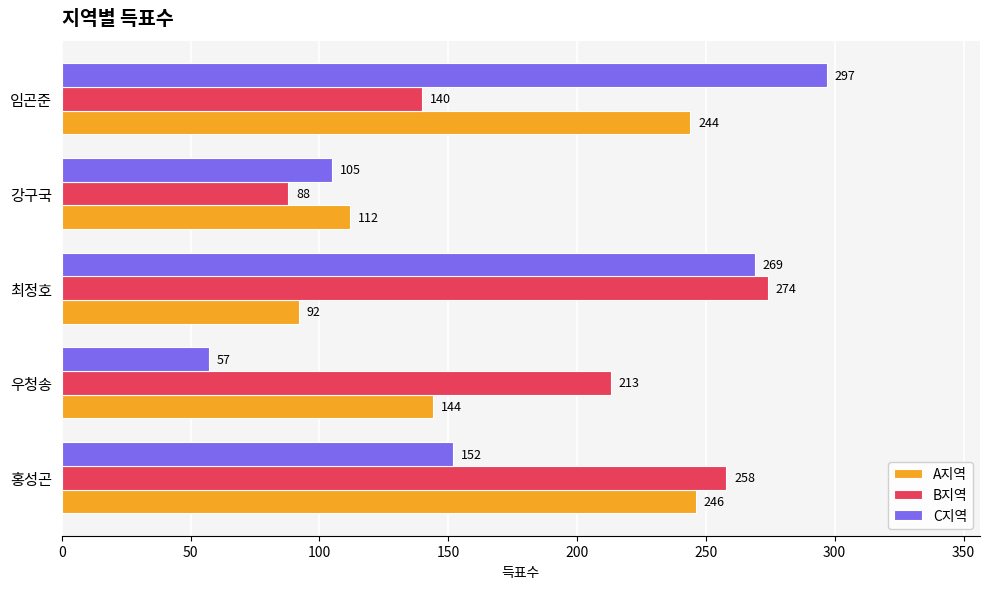

Rank the series by their maximum value, from lowest to highest.

A지역, B지역, C지역